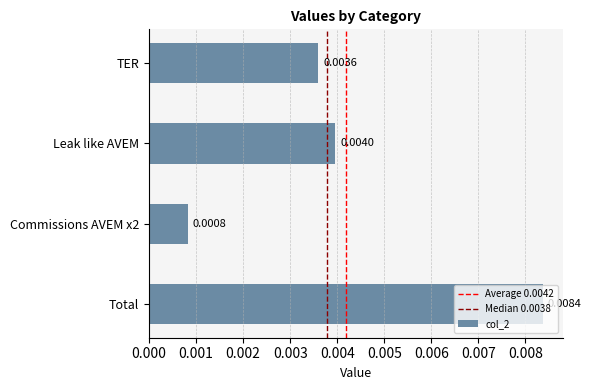

Between Total and Commissions AVEM x2, which is larger?

Total